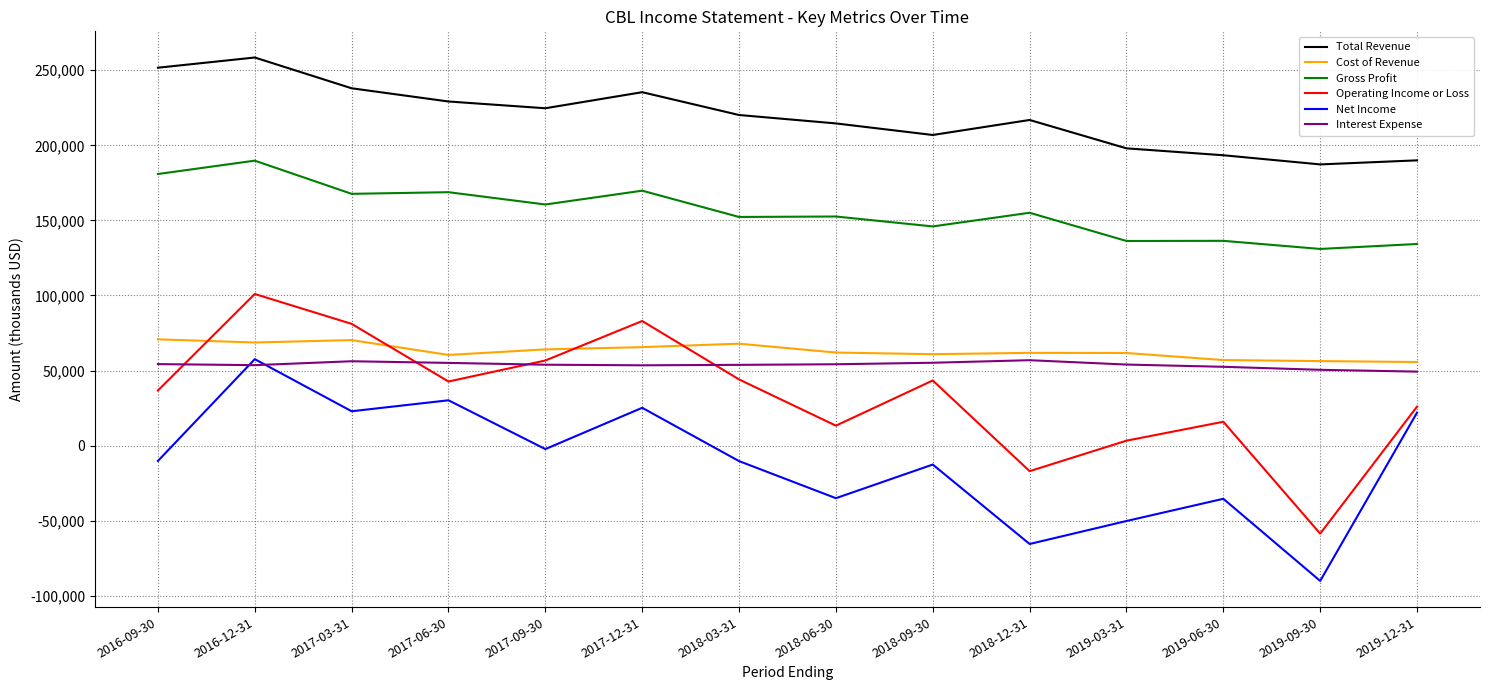

What is the maximum value shown in the chart?

258500